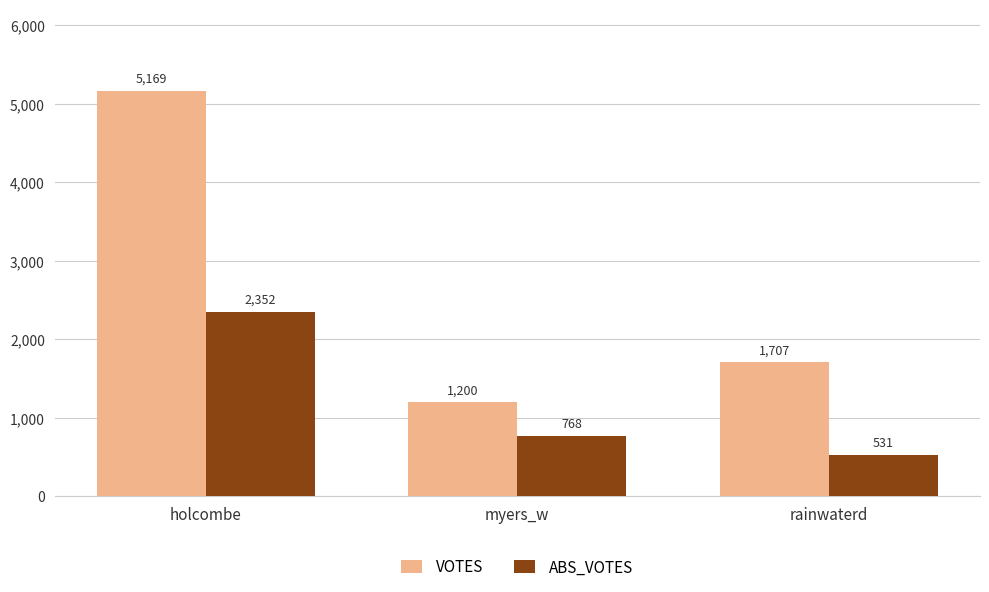

True or false: ABS_VOTES has a value of 2352 at holcombe.

True